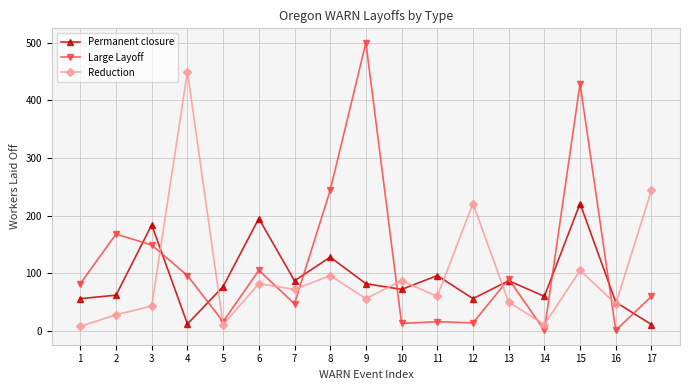

What is the average value of the Large Layoff series?

119